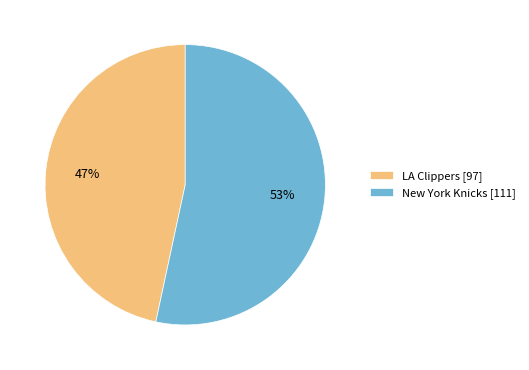

Which has a higher value, LA Clippers [97] or New York Knicks [111]?

New York Knicks [111]